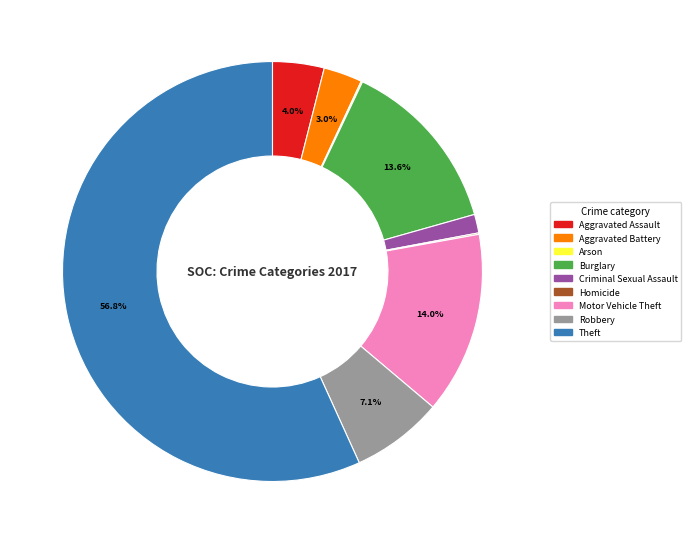

Does Theft represent more than half of the total?

Yes